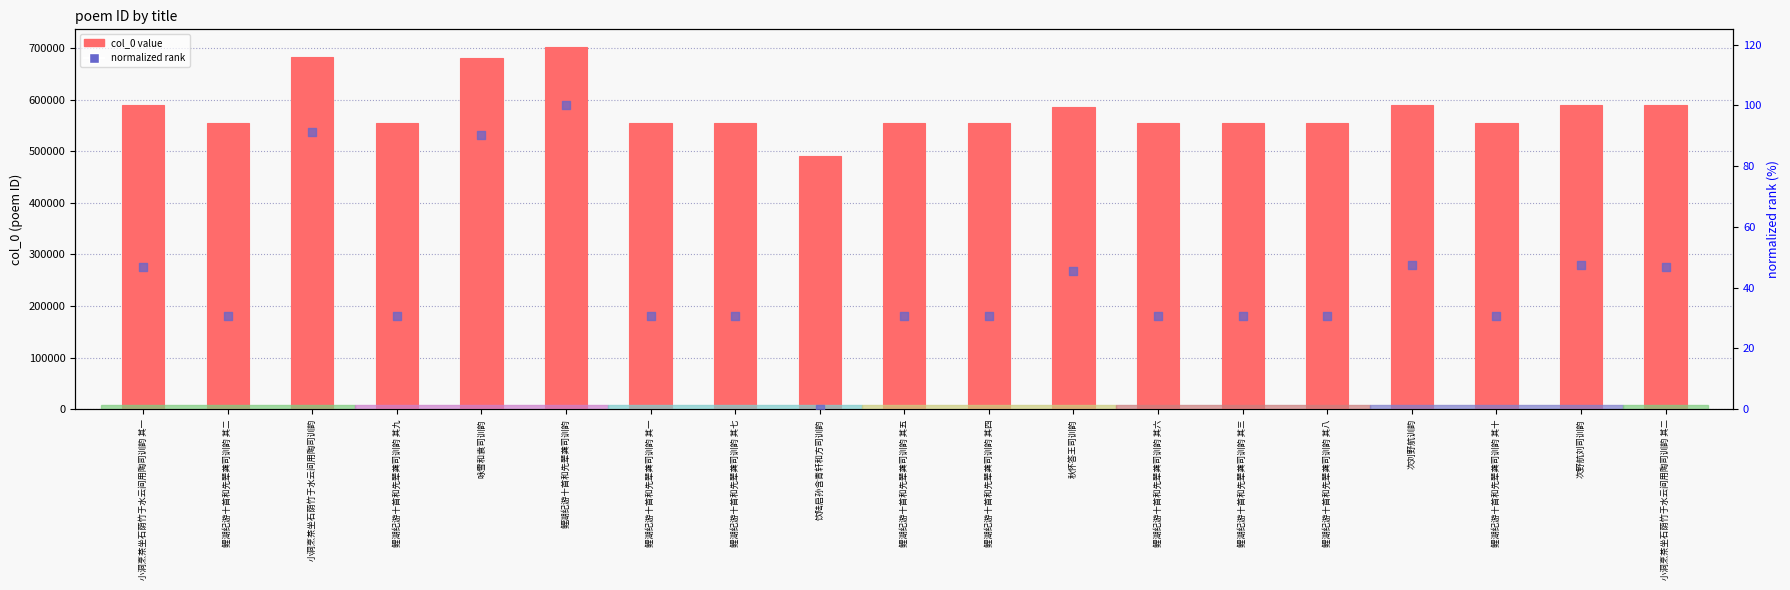

Which series has the largest total across all categories?

col_0